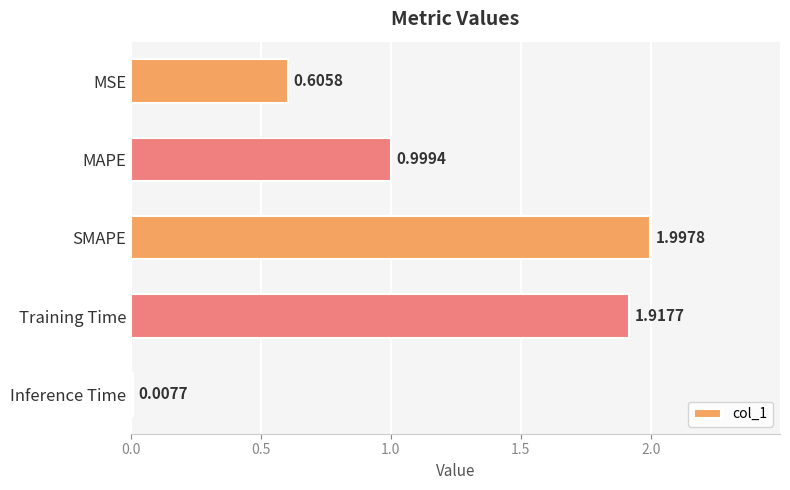

What is the label of the 3rd bar from the top?

SMAPE